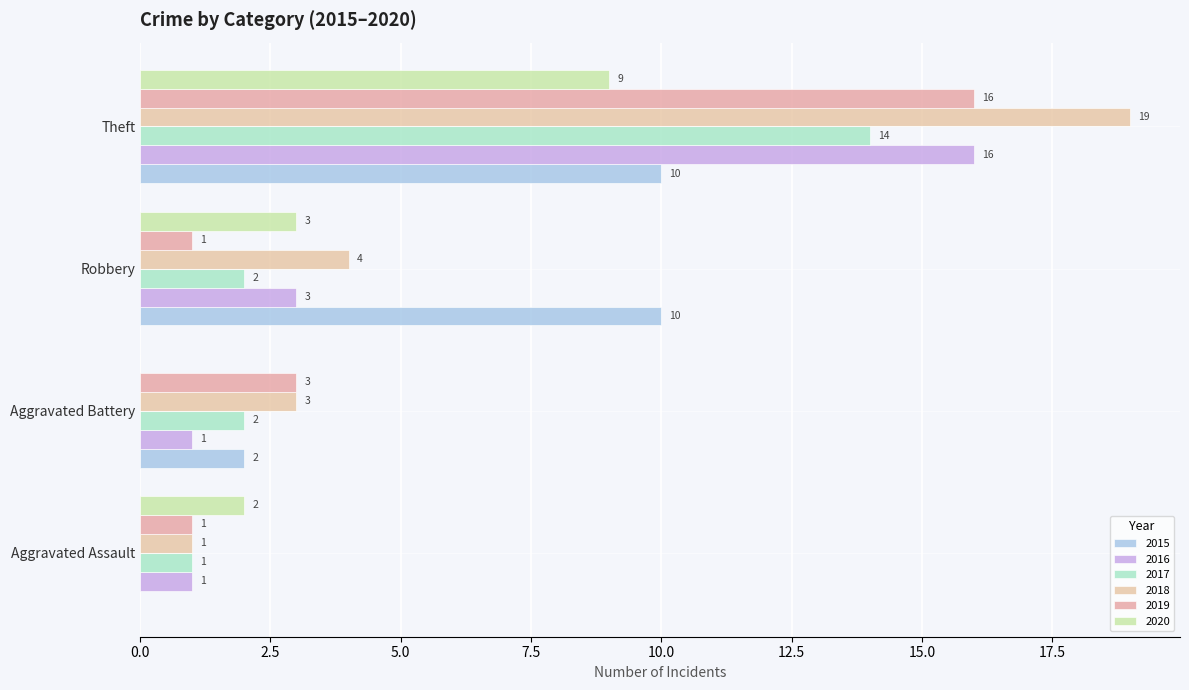

Where does the 2018 series first go above 4?

Theft